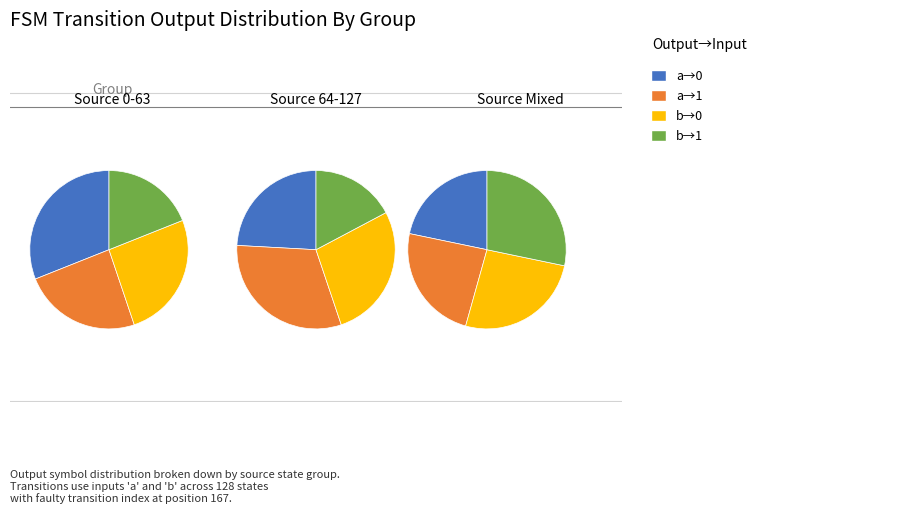

The output_symbol=0, input=b slice represents 25% of the pie. True or false?

False